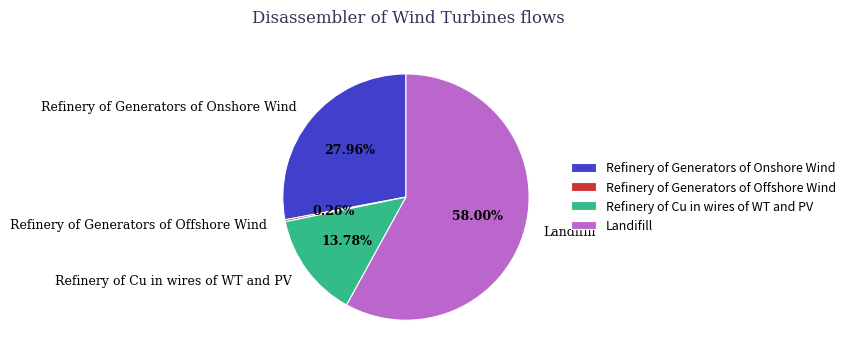

Is the sum of Refinery of Generators of Onshore Wind and Landifill greater than half?

Yes